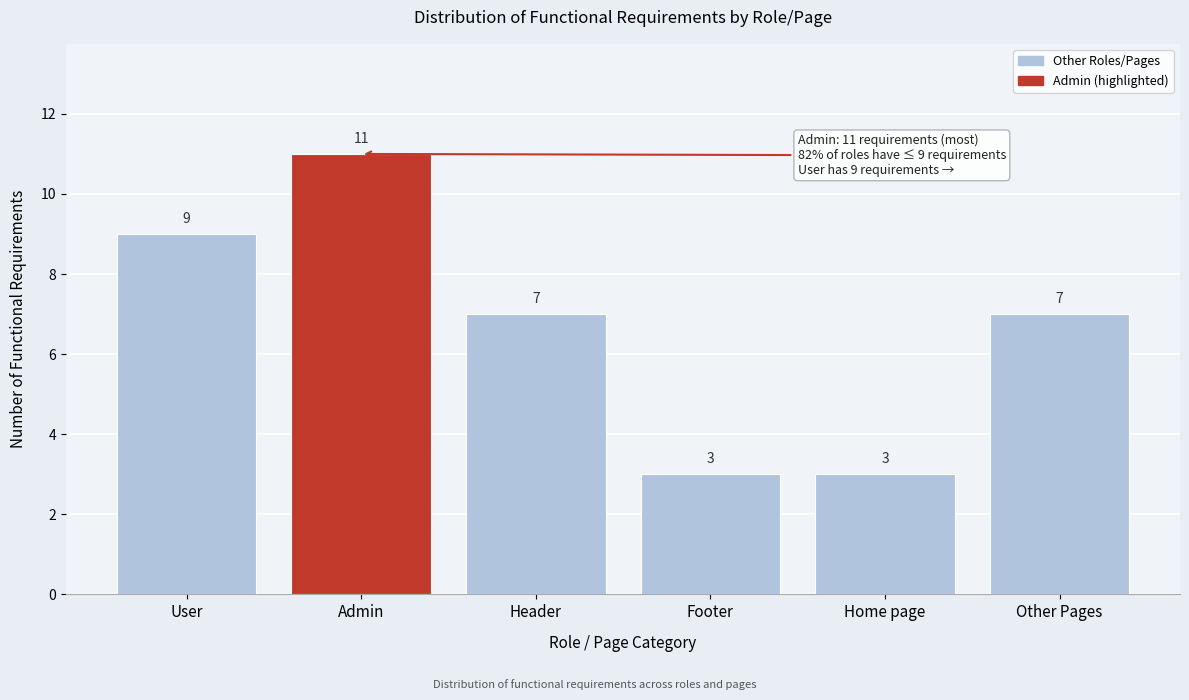

Reading left to right, transcribe all the data shown in this chart.

User=9	Admin=11	Header=7	Footer=3	Home page=3	Other Pages=7